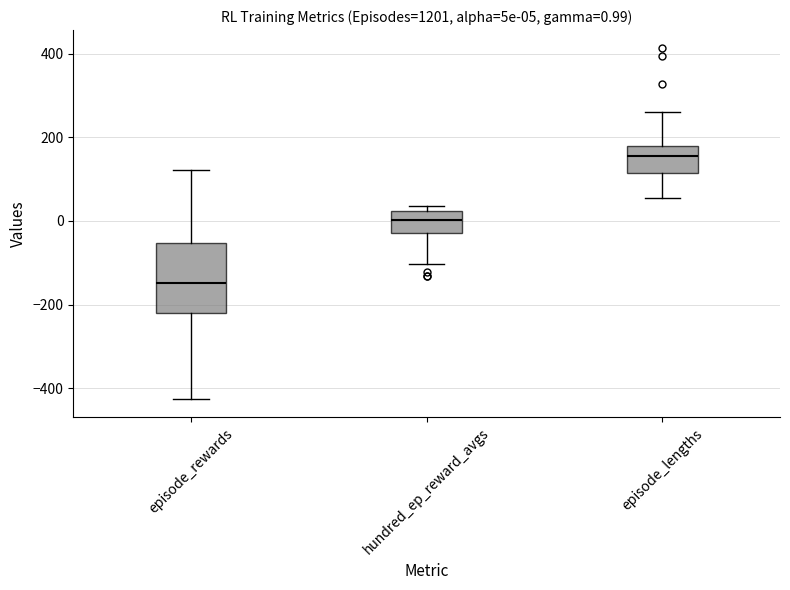

Which box has the highest median line?

episode_lengths